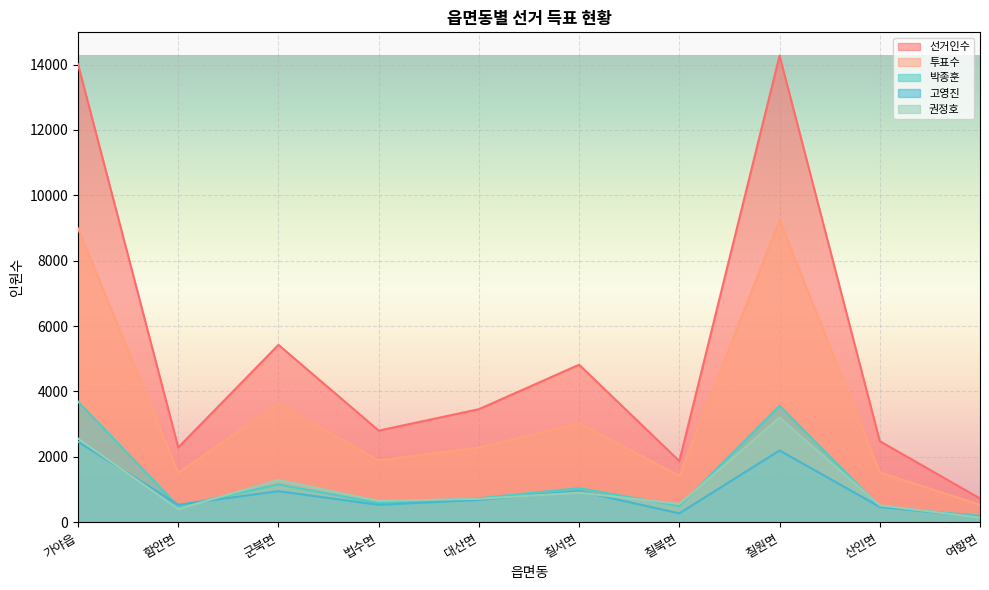

True or false: 선거인수 and 고영진 cross at least once.

False